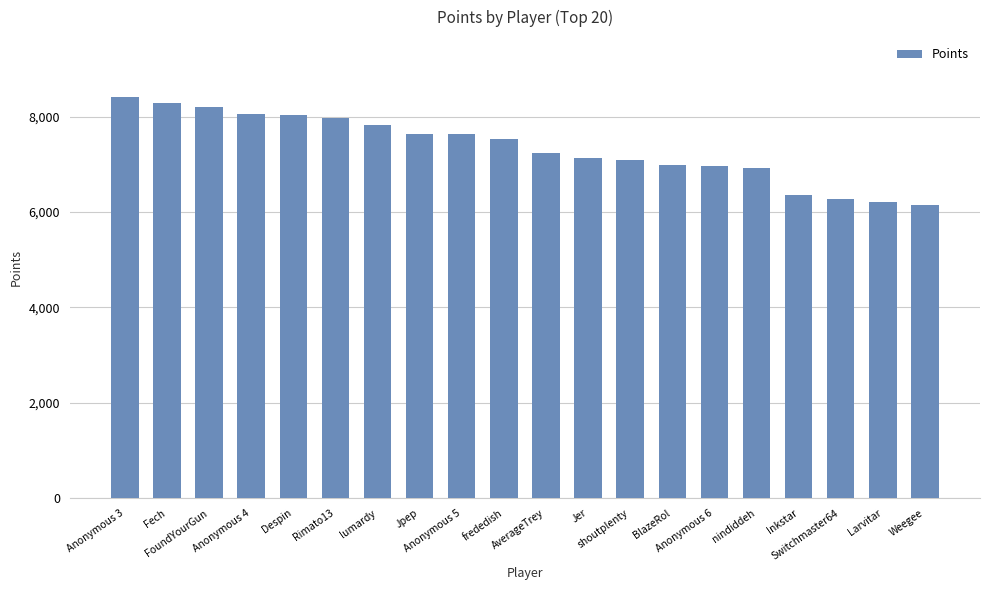

What is the sum of all values?

146856